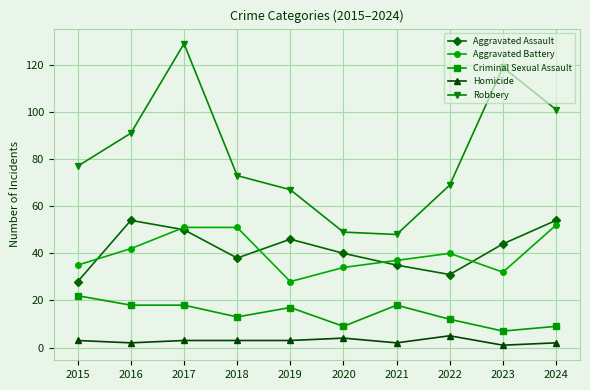

Between 2020 and 2024, which series saw the biggest shift?

Robbery